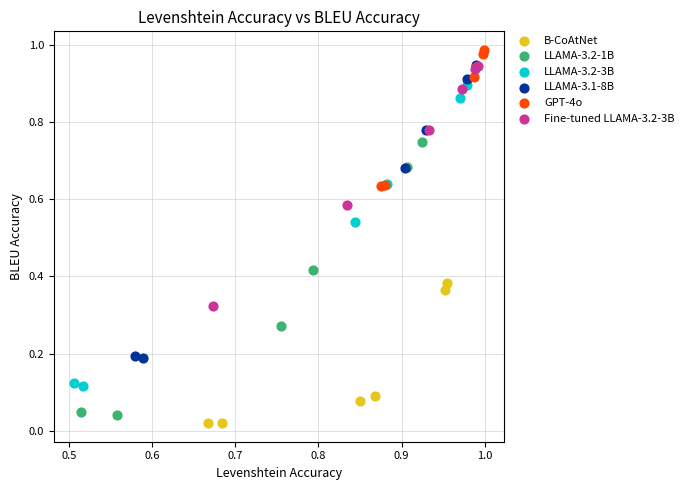

Which series contains the highest Y value?

GPT-4o